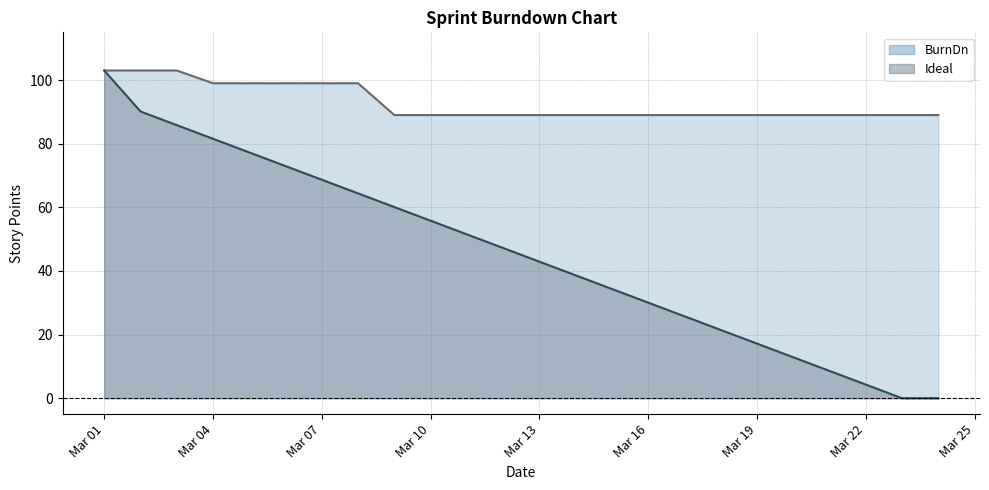

Rank the series at Mar 22 from lowest to highest value.

Ideal, BurnDn